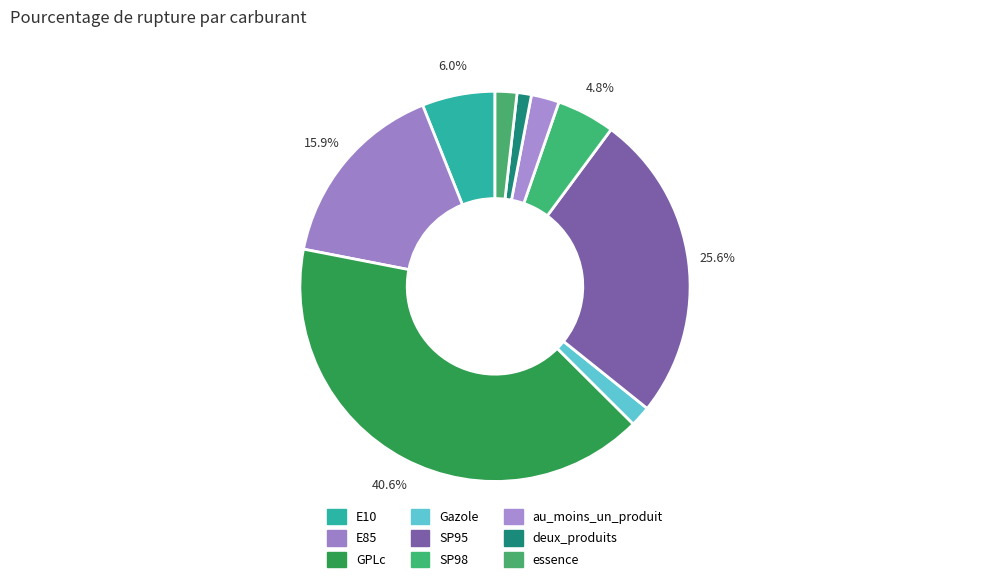

Count the number of slices in the pie.

9